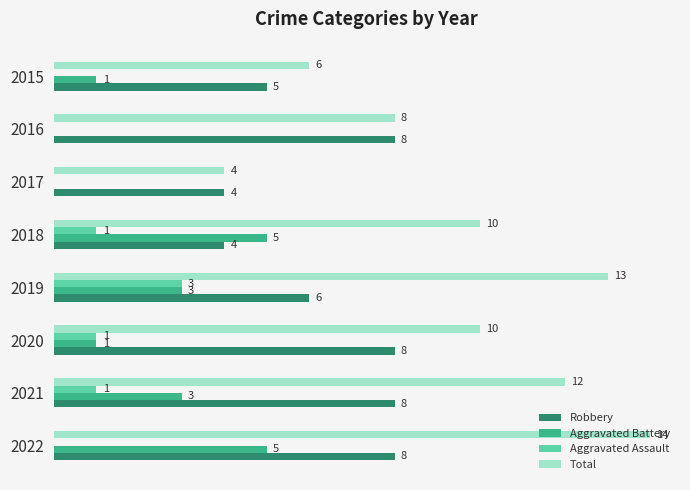

Which series has the largest total across all categories?

Total